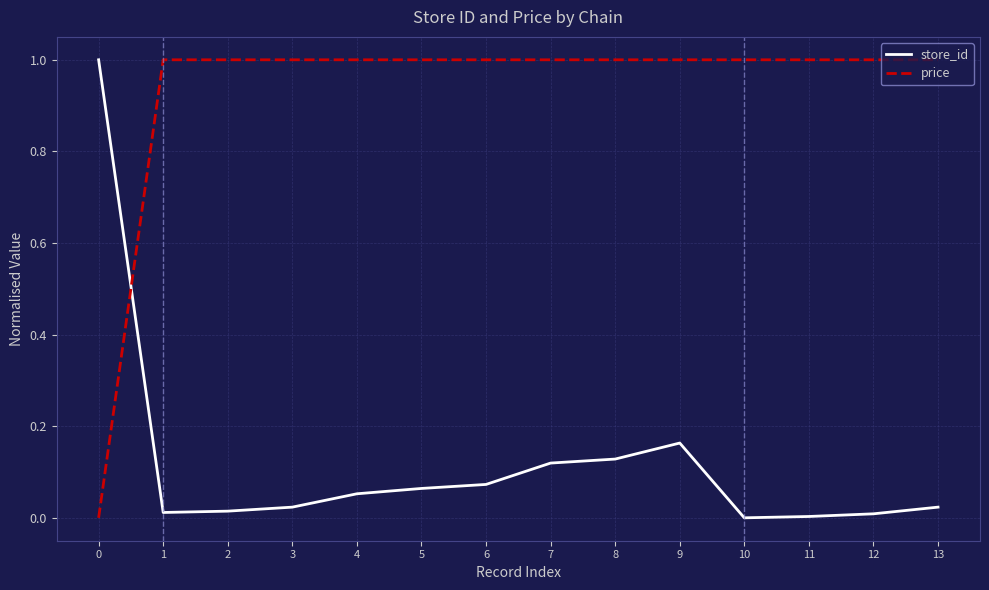

How many intersections are there between price and store_id?

1